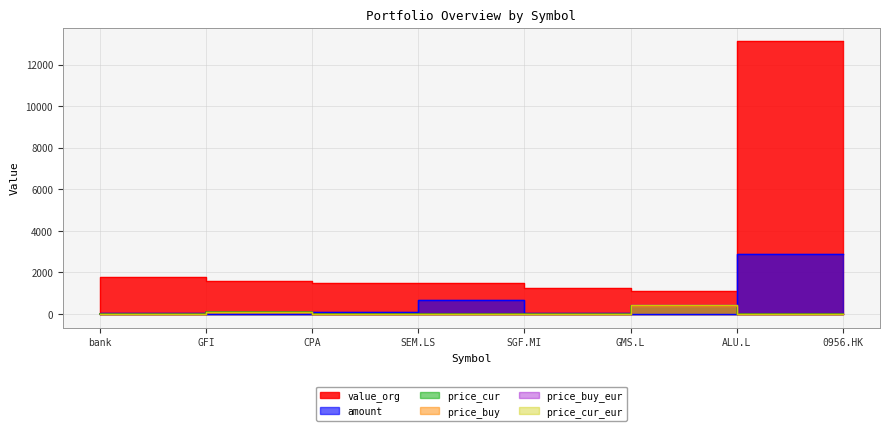

How many lines are shown in the chart?

6